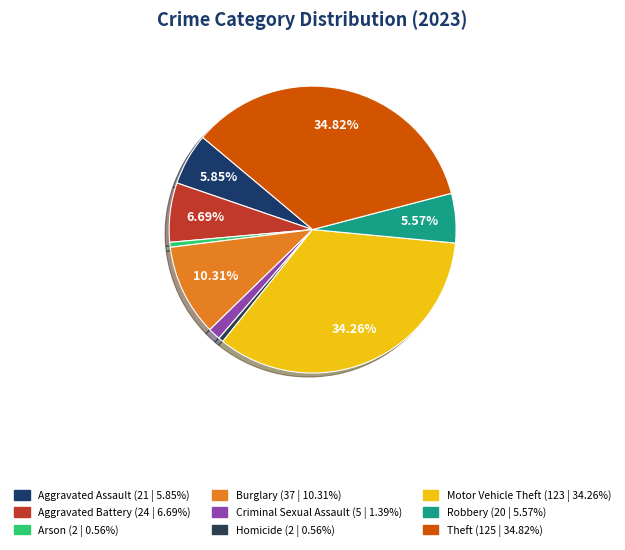

What is the change in value from Burglary to Theft?

+88